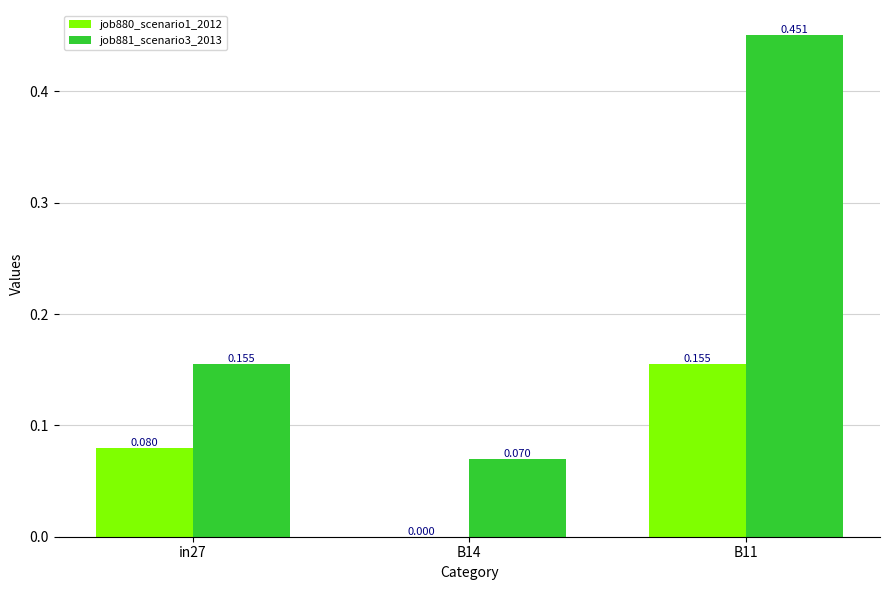

Which series has the largest total across all categories?

job881_scenario3_2013